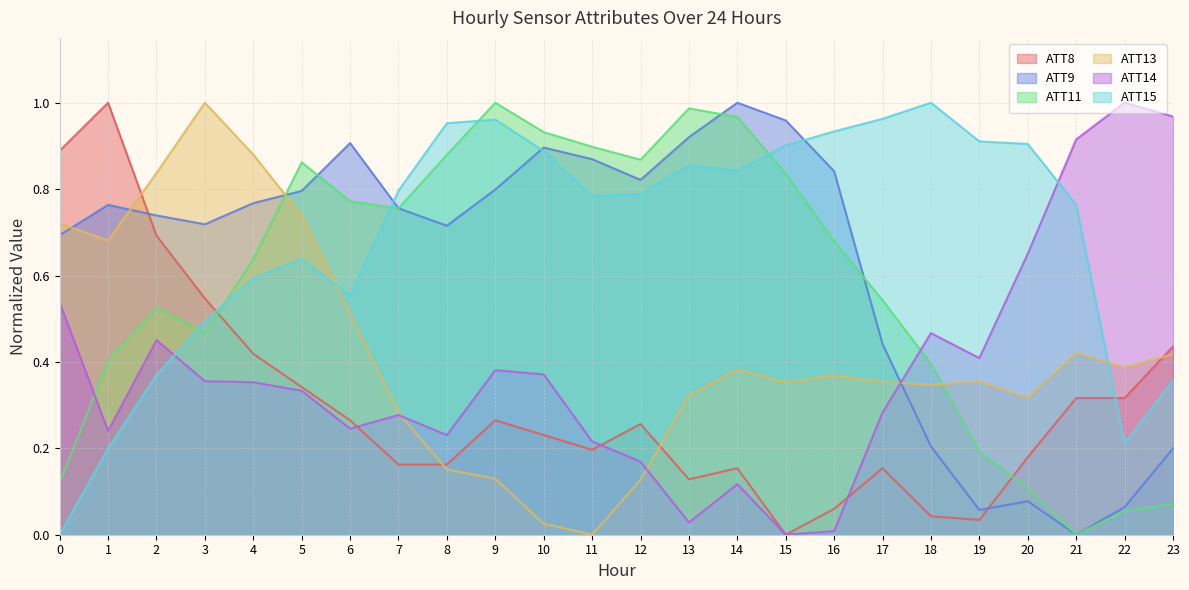

What is the difference between the maximum and minimum values in the ATT15 series?

1.0